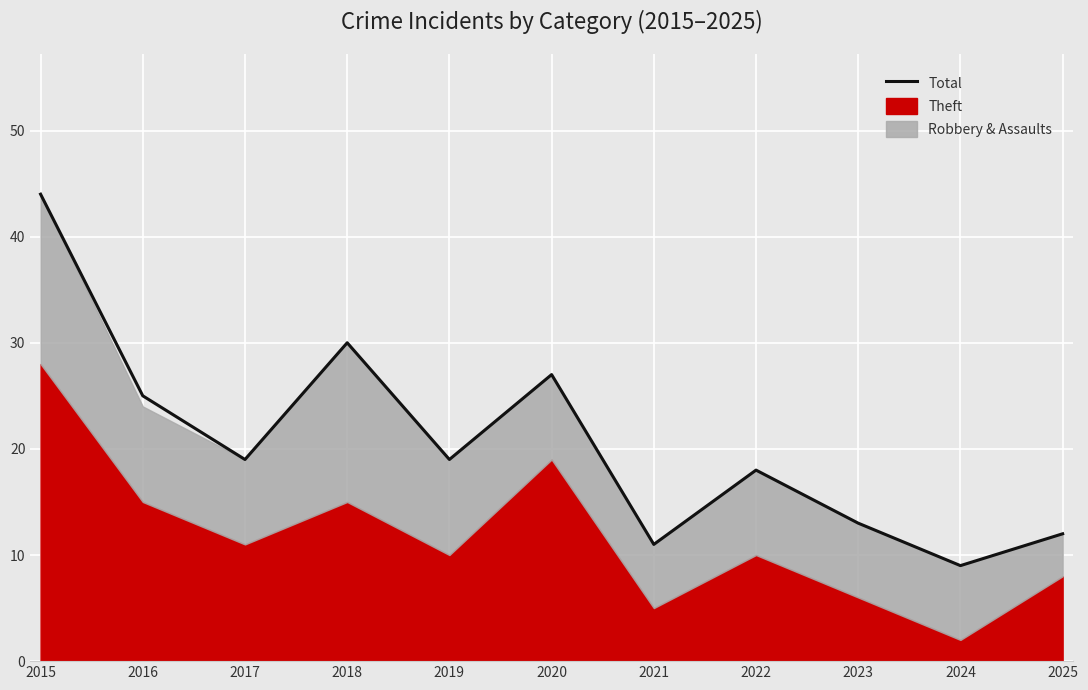

How many points are lower than both their immediate neighbors (excluding endpoints)?

4